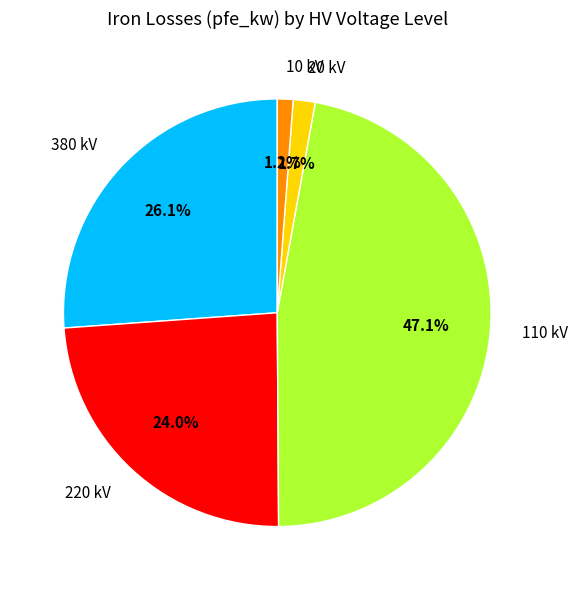

What is the largest slice in the pie chart?

110 kV